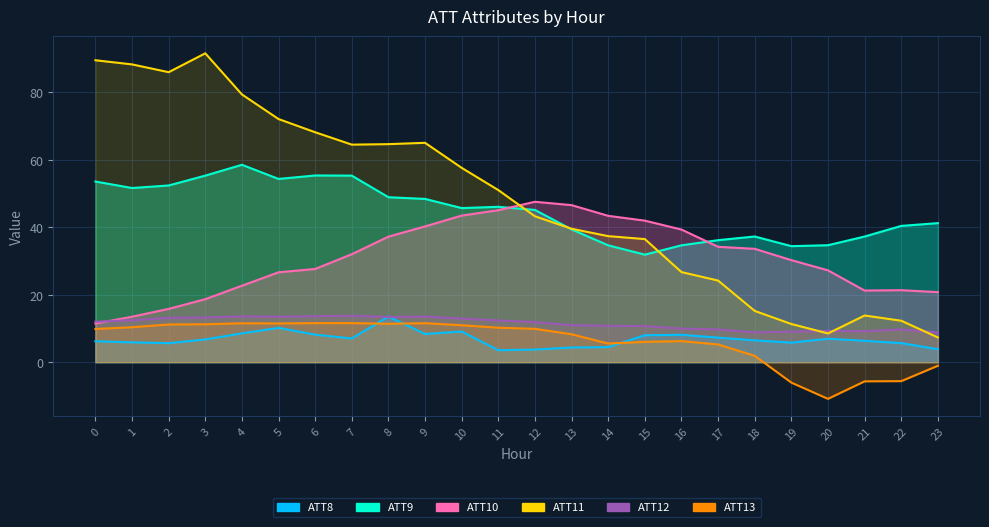

Is it true that ATT10 equals 43.5 at 10?

True